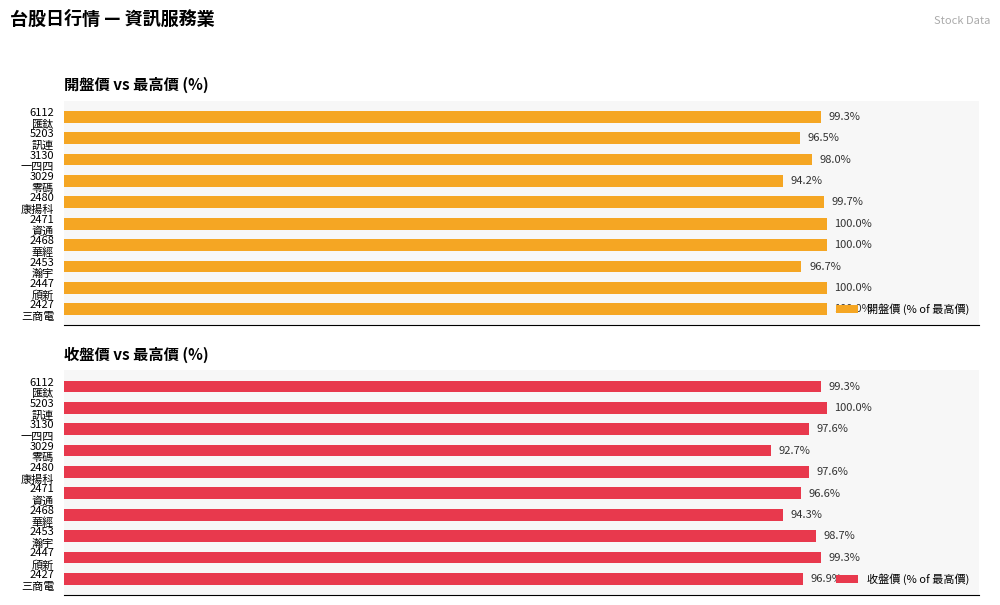

At which label is 收盤價 (% of 最高價) closest to 96?

2471
資通